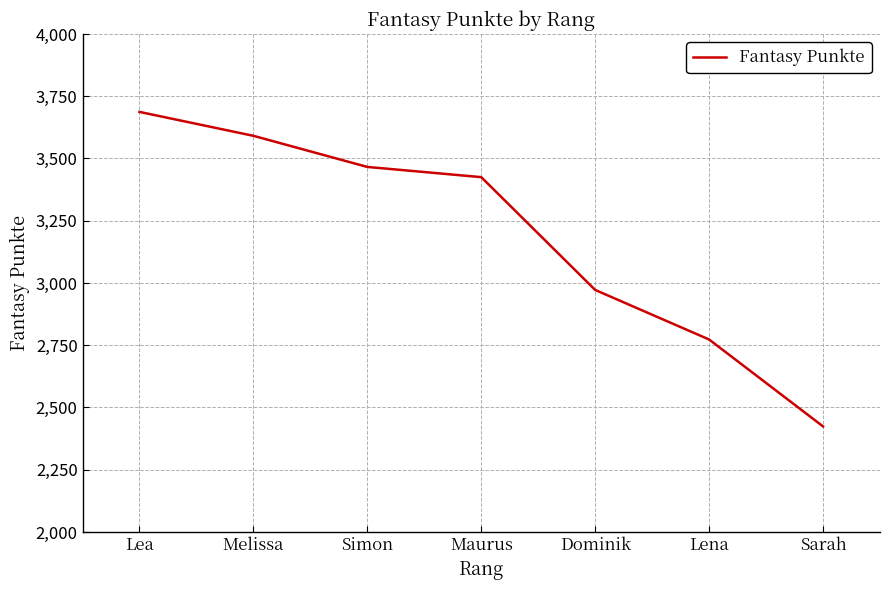

What is the change in value from Simon to Maurus?

-41